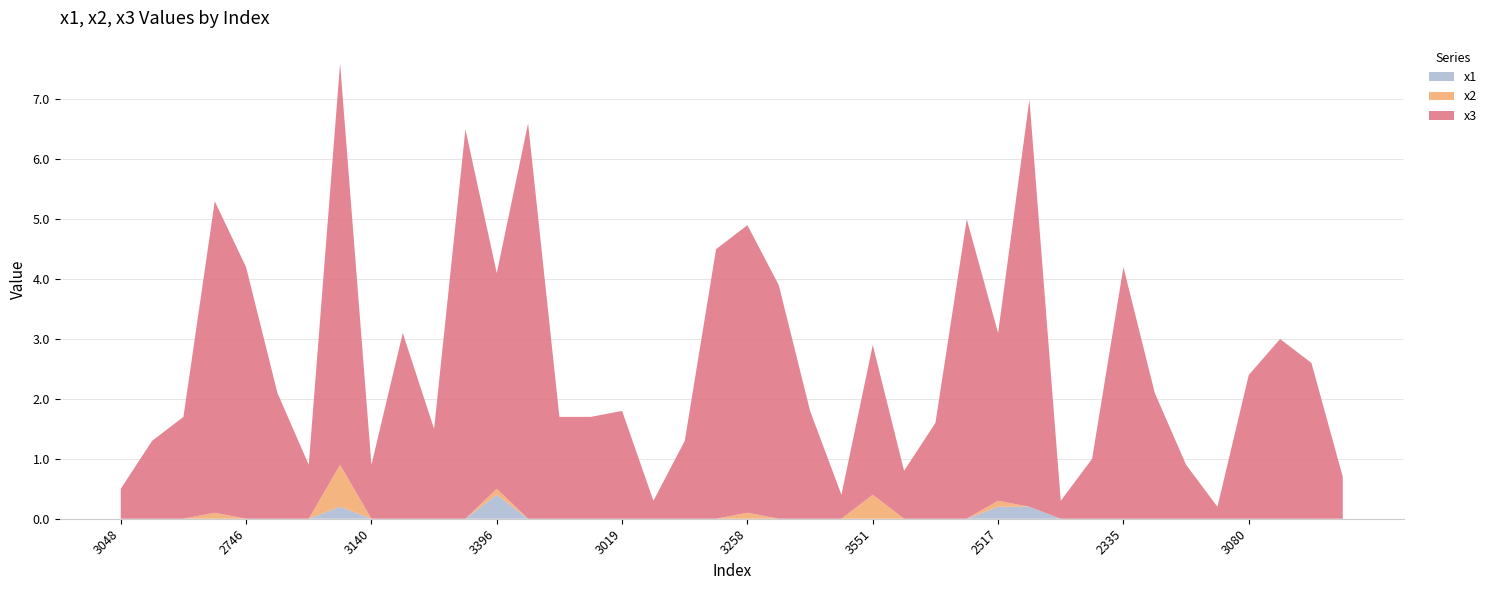

Reading left to right, transcribe all the data shown in this chart.

x1: 3048=0.0	2912=0.0	2830=0.0	3651=0.0	2746=0.0	3786=0.0	2663=0.0	3337=0.2	3140=0.0	2573=0.0	2002=0.0	3471=0.0	3396=0.4	2296=0.0	2202=0.0	2320=0.0	3019=0.0	2961=0.0	3273=0.0	3342=0.0	3258=0.0	3702=0.0	3377=0.0	2185=0.0	3551=0.0	2378=0.0	2250=0.0	2676=0.0	2517=0.2	2521=0.2	2241=0.0	3245=0.0	2335=0.0	3331=0.0	2797=0.0	2029=0.0	3080=0.0	2026=0.0	3256=0.0	3953=0.0
x2: 3048=0.0	2912=0.0	2830=0.0	3651=0.1	2746=0.0	3786=0.0	2663=0.0	3337=0.7	3140=0.0	2573=0.0	2002=0.0	3471=0.0	3396=0.1	2296=0.0	2202=0.0	2320=0.0	3019=0.0	2961=0.0	3273=0.0	3342=0.0	3258=0.1	3702=0.0	3377=0.0	2185=0.0	3551=0.4	2378=0.0	2250=0.0	2676=0.0	2517=0.1	2521=0.0	2241=0.0	3245=0.0	2335=0.0	3331=0.0	2797=0.0	2029=0.0	3080=0.0	2026=0.0	3256=0.0	3953=0.0
x3: 3048=0.5	2912=1.3	2830=1.7	3651=5.2	2746=4.2	3786=2.1	2663=0.9	3337=6.7	3140=0.9	2573=3.1	2002=1.5	3471=6.5	3396=3.6	2296=6.6	2202=1.7	2320=1.7	3019=1.8	2961=0.3	3273=1.3	3342=4.5	3258=4.8	3702=3.9	3377=1.8	2185=0.4	3551=2.5	2378=0.8	2250=1.6	2676=5.0	2517=2.8	2521=6.8	2241=0.3	3245=1.0	2335=4.2	3331=2.1	2797=0.9	2029=0.2	3080=2.4	2026=3.0	3256=2.6	3953=0.7